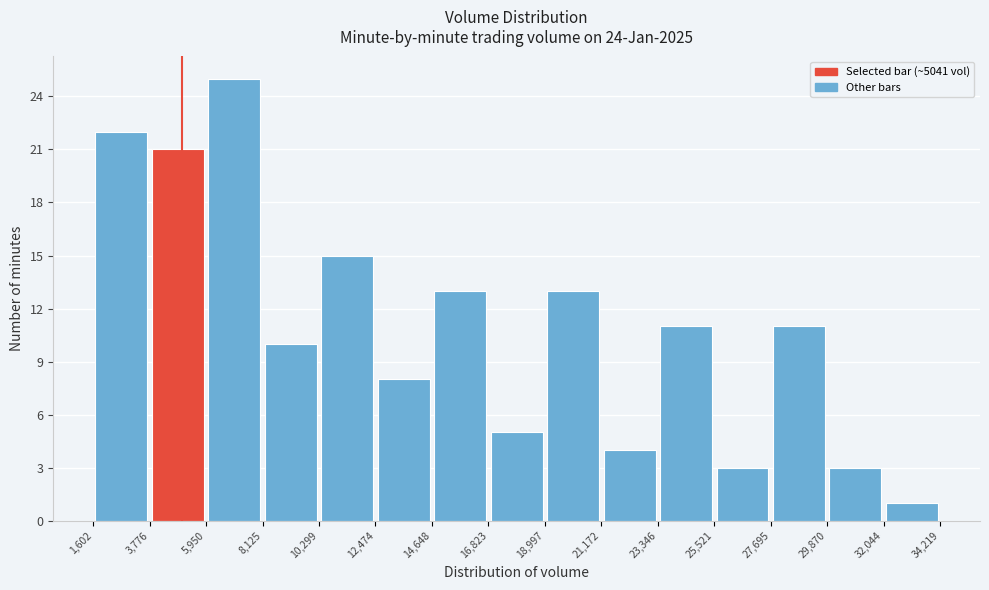

Which range on the x-axis has the tallest bar?

5,950 to 8,125